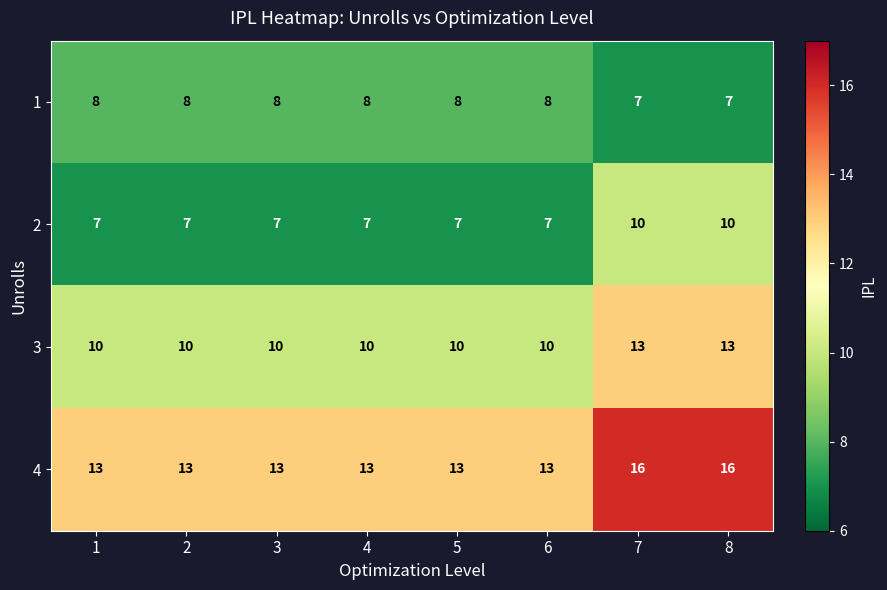

What is the difference between the highest and lowest values at 3?

6